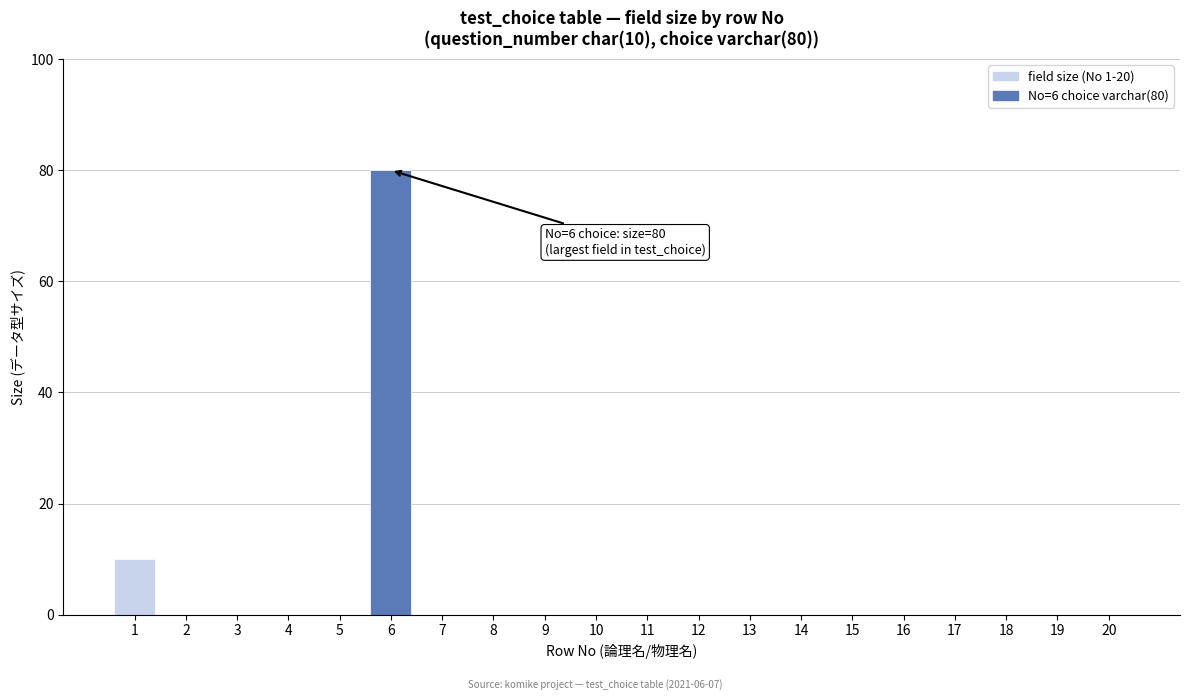

Reading left to right, what are all the values shown in this chart?

1=10	2=0	3=0	4=0	5=0	6=80	7=0	8=0	9=0	10=0	11=0	12=0	13=0	14=0	15=0	16=0	17=0	18=0	19=0	20=0